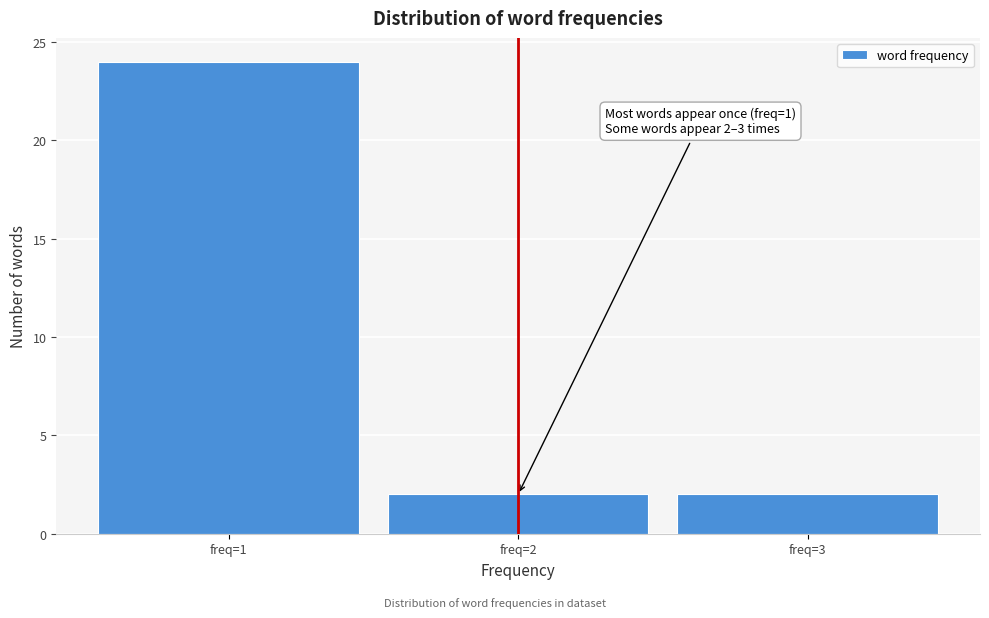

Over which range of the x-axis is the bar tallest?

0.5 to 1.5